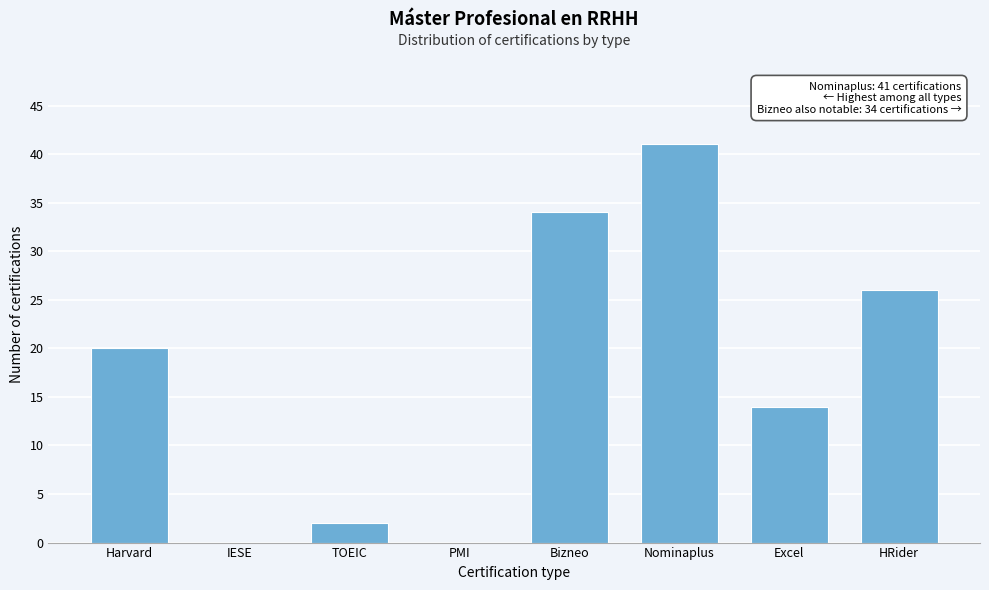

Reading left to right, what are all the values shown in this chart?

Harvard=20	IESE=0	TOEIC=2	PMI=0	Bizneo=34	Nominaplus=41	Excel=14	HRider=26